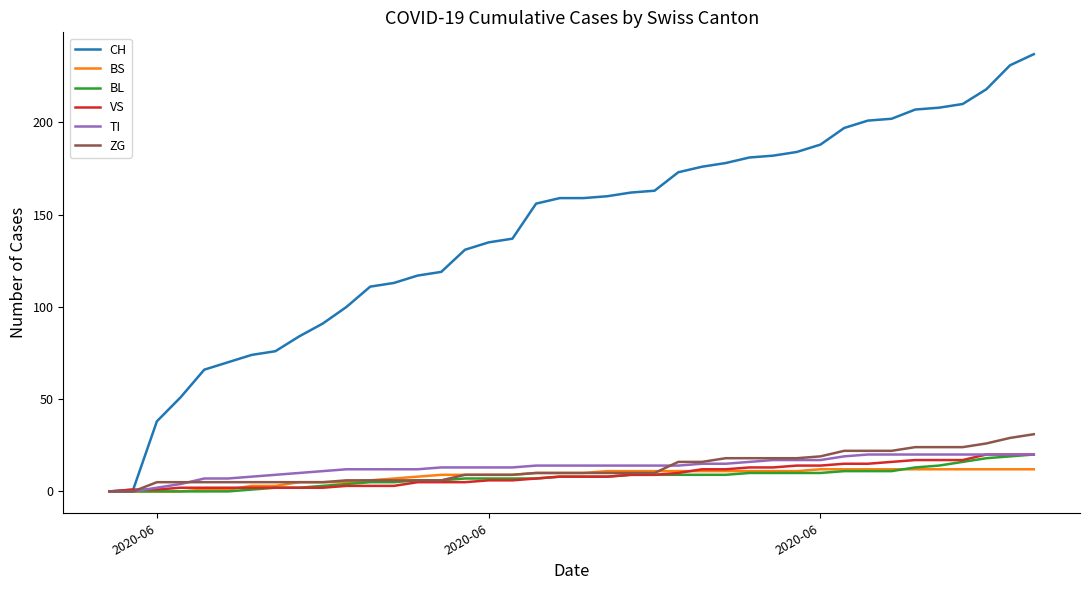

Which series has the largest total across all categories?

CH